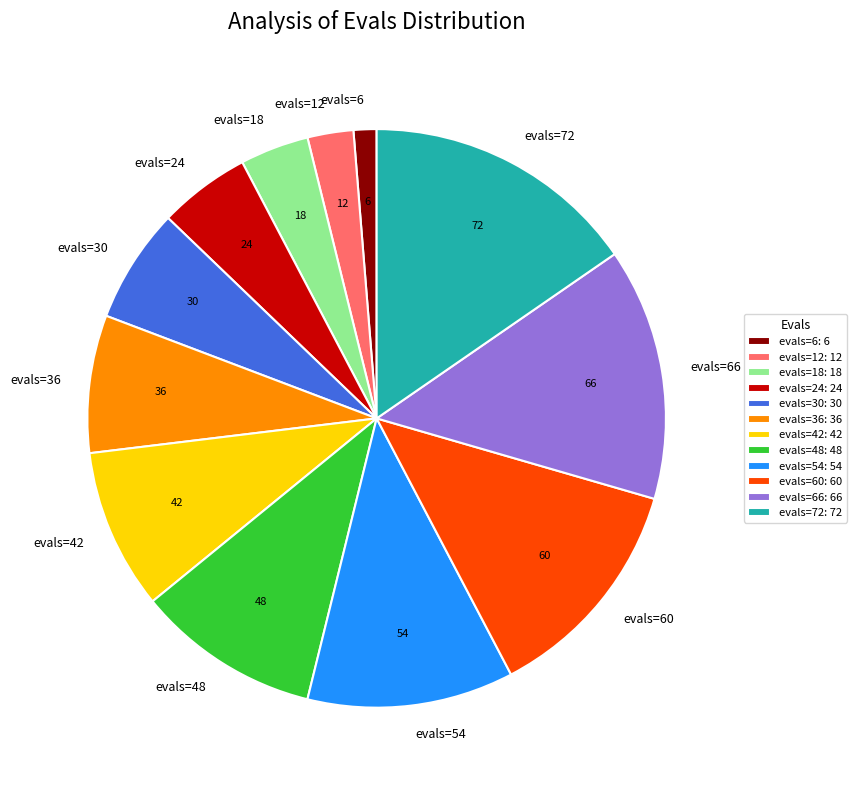

Between evals=36 and evals=12, which is larger?

evals=36